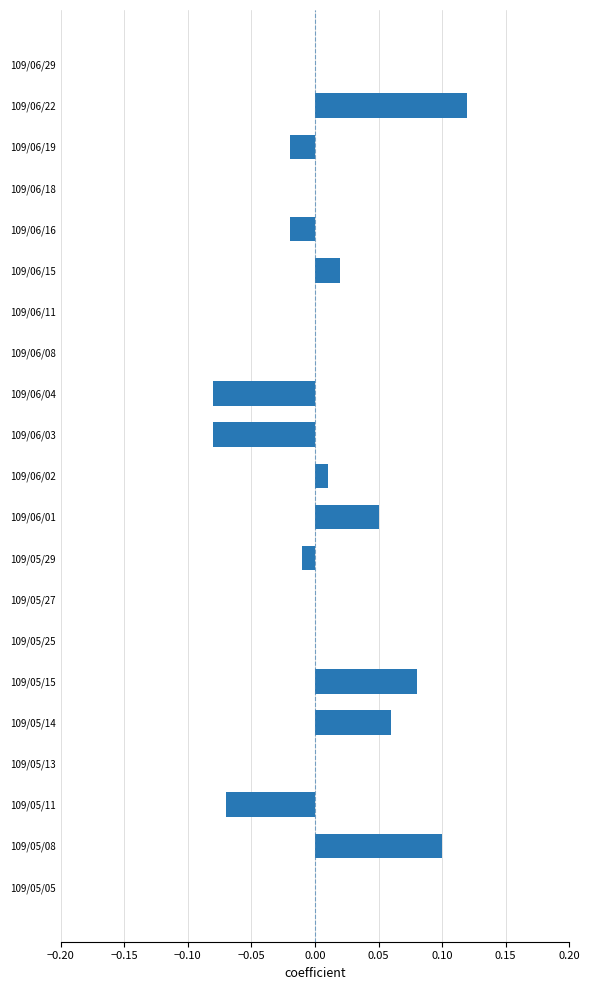

How many series are shown in this chart?

1